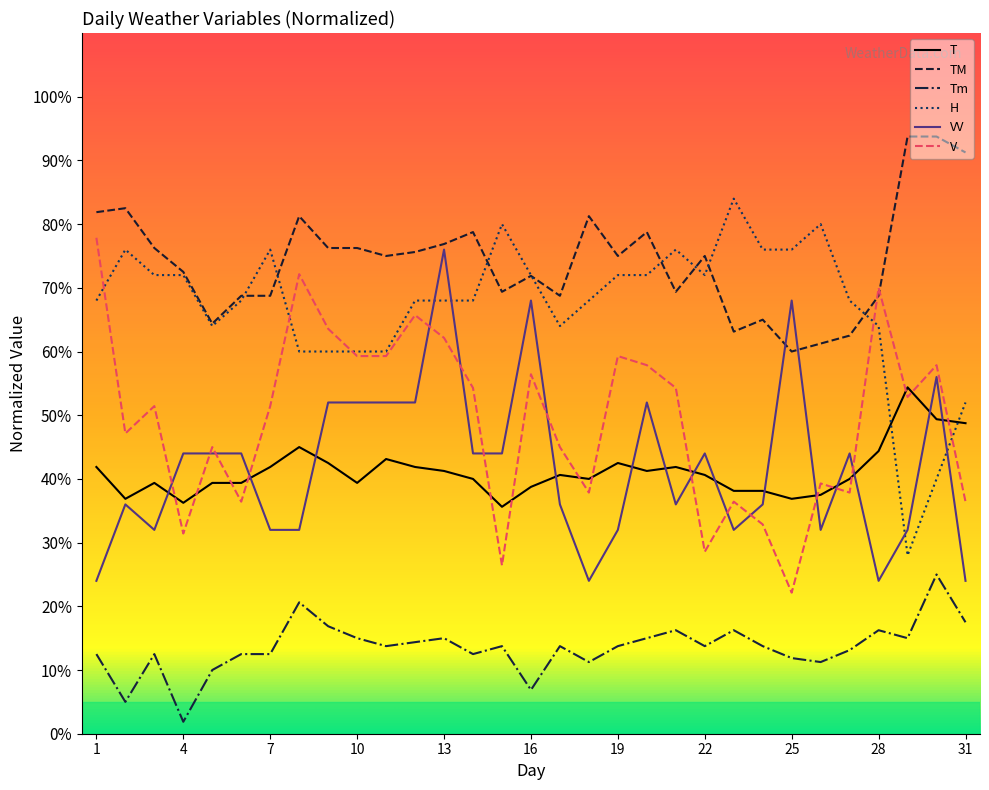

What is the average value of the T series?

41.2